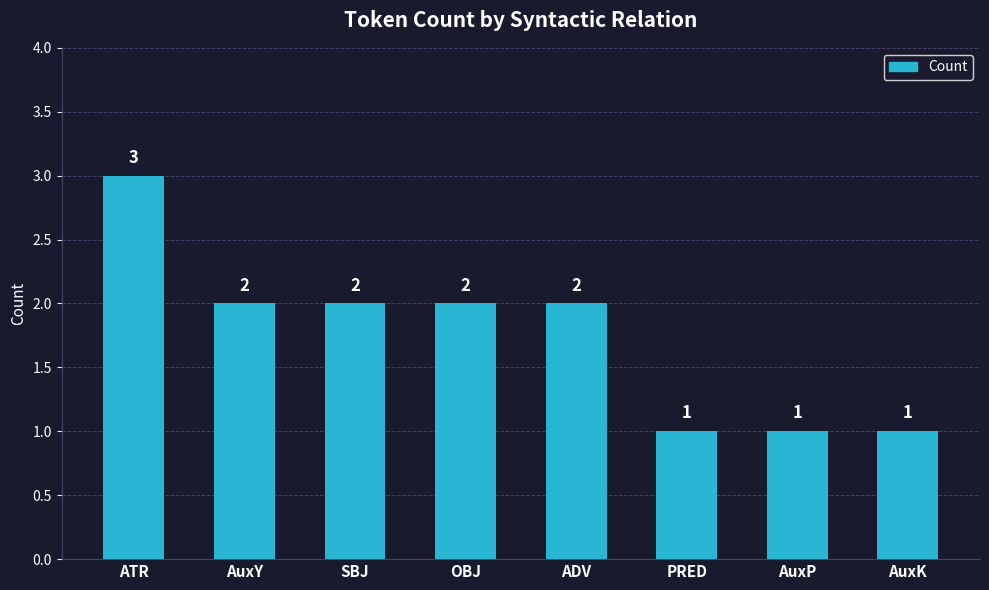

Which label corresponds to the largest value in the chart?

ATR